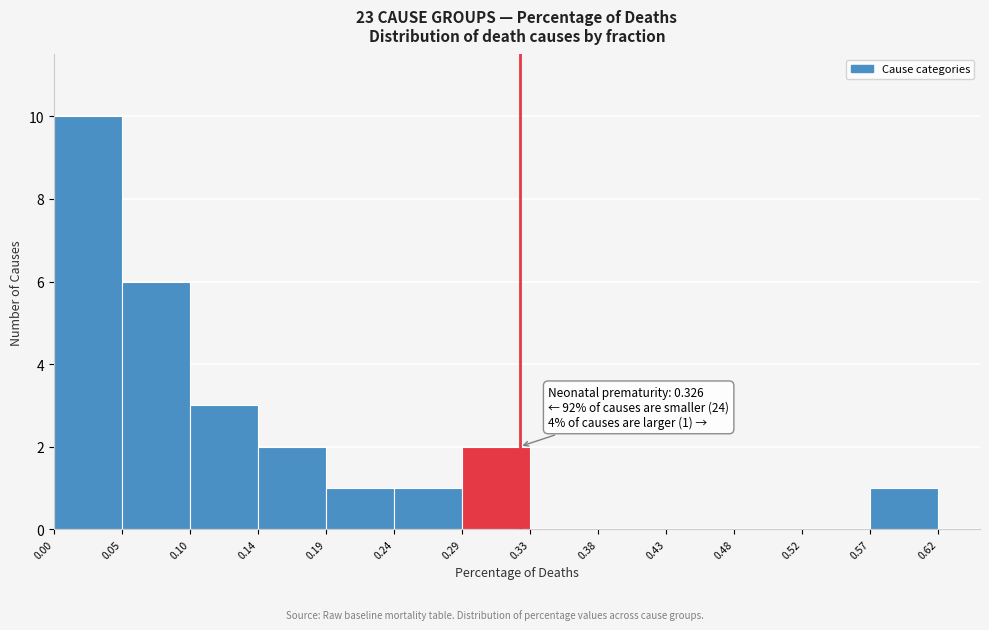

Which range on the x-axis has the tallest bar?

0.00 to 0.05